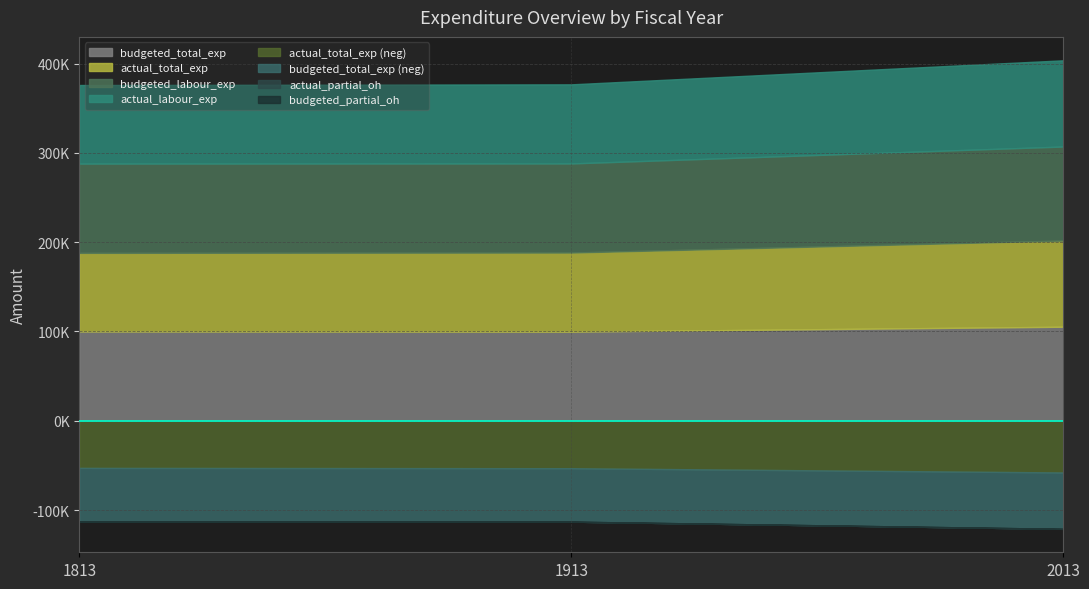

Where does the actual_labour_exp series first go above 88601?

2013